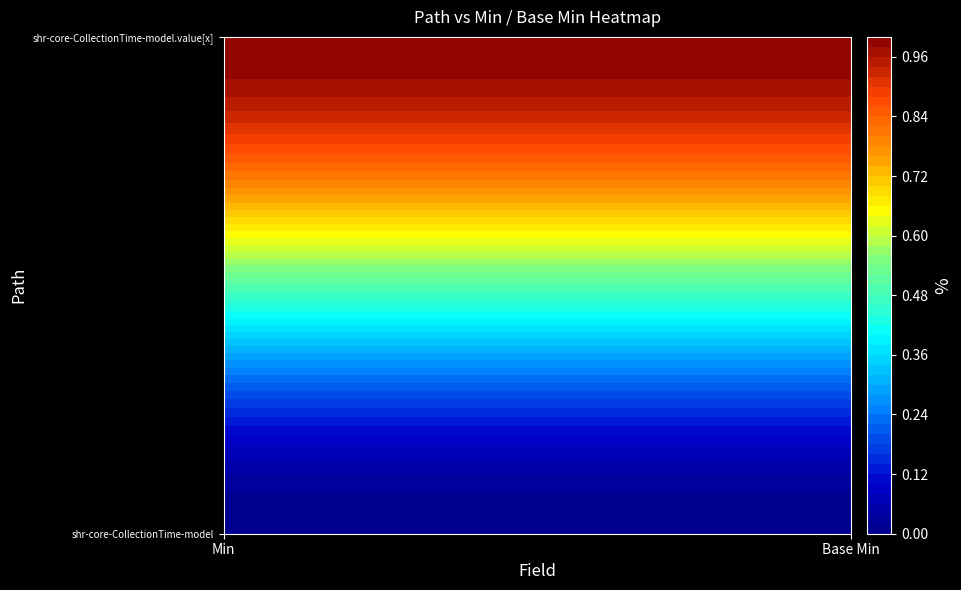

Is the value of shr-core-CollectionTime-model at 1 greater than the value of shr-core-CollectionTime-model.value[x] at 1?

No